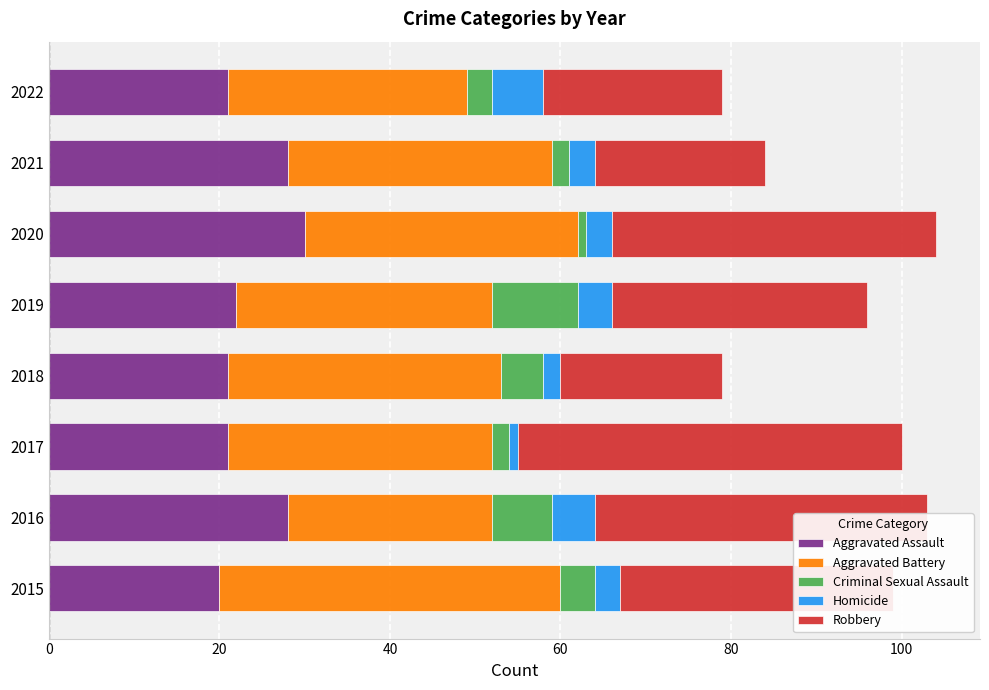

How many distinct data groups are displayed?

5